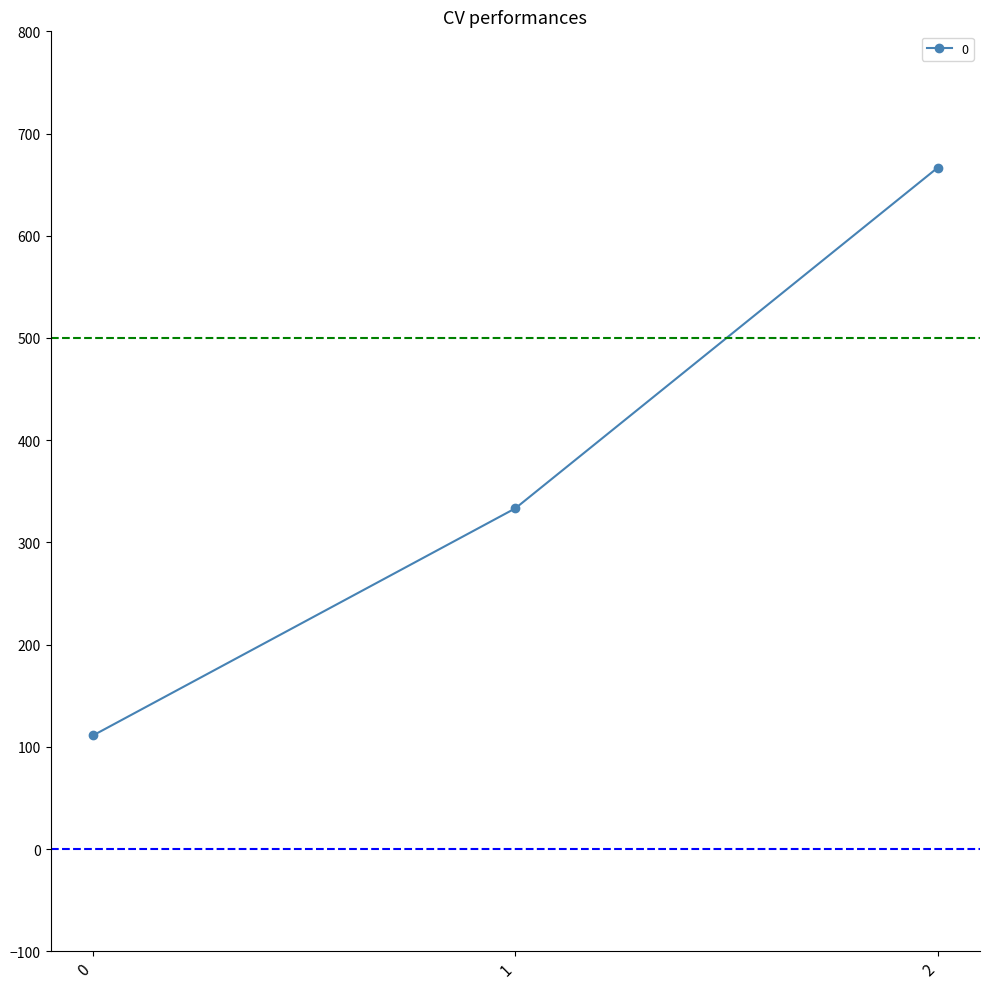

Which category has the highest value across all series?

2